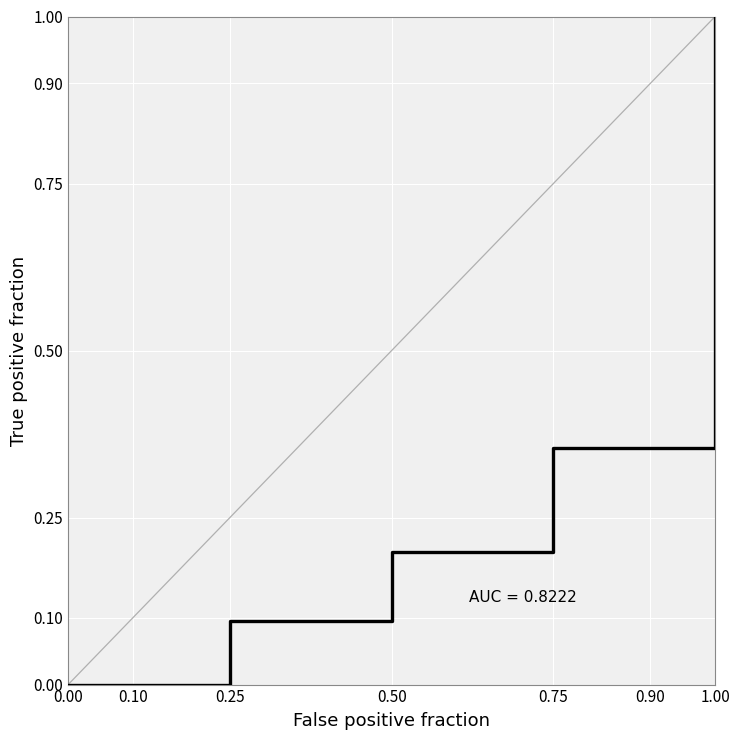

What is the average value?

0.3